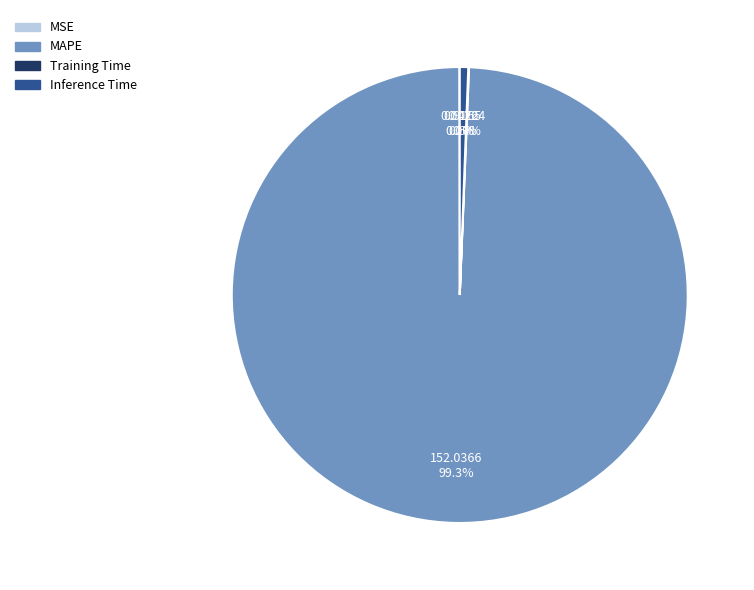

Does any single category account for the majority?

Yes